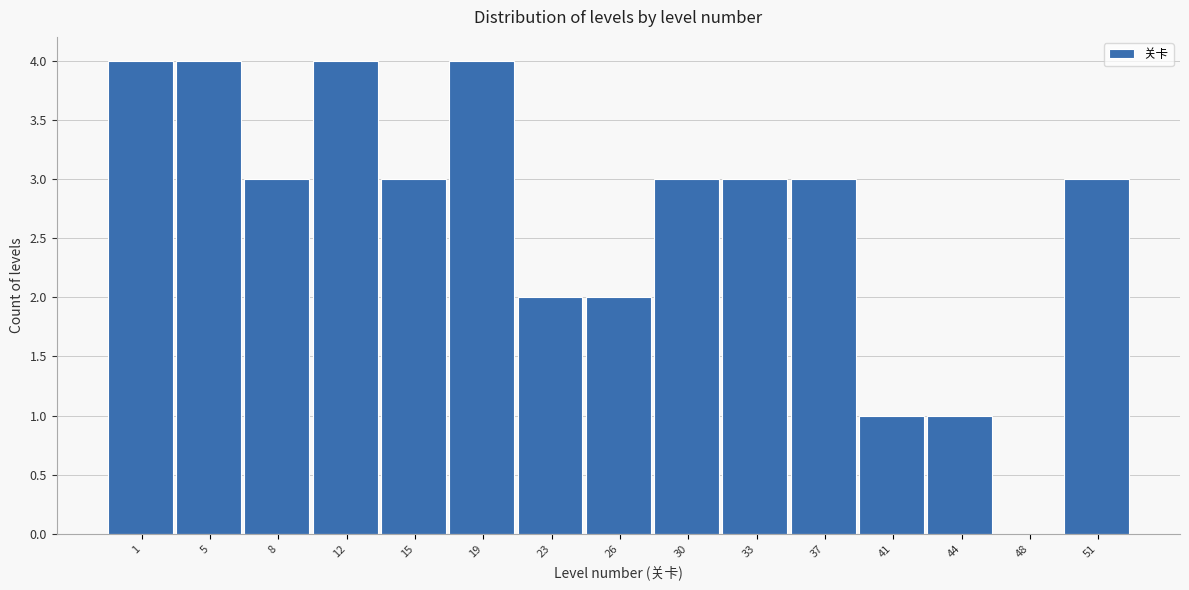

Reading left to right, transcribe all the data shown in this chart.

1=4	5=4	8=3	12=4	15=3	19=4	23=2	26=2	30=3	33=3	37=3	41=1	44=1	48=0	51=3